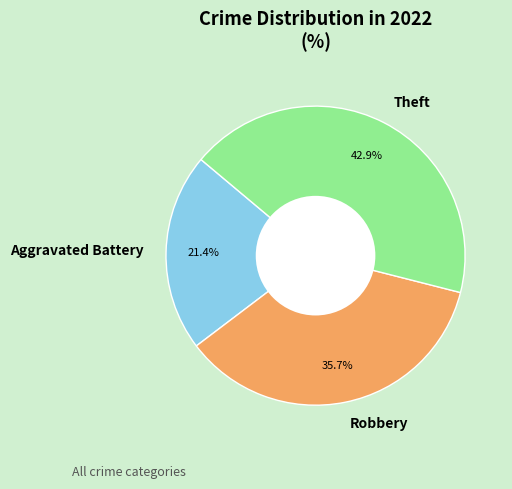

Does Aggravated Battery account for over 50% of the chart?

No